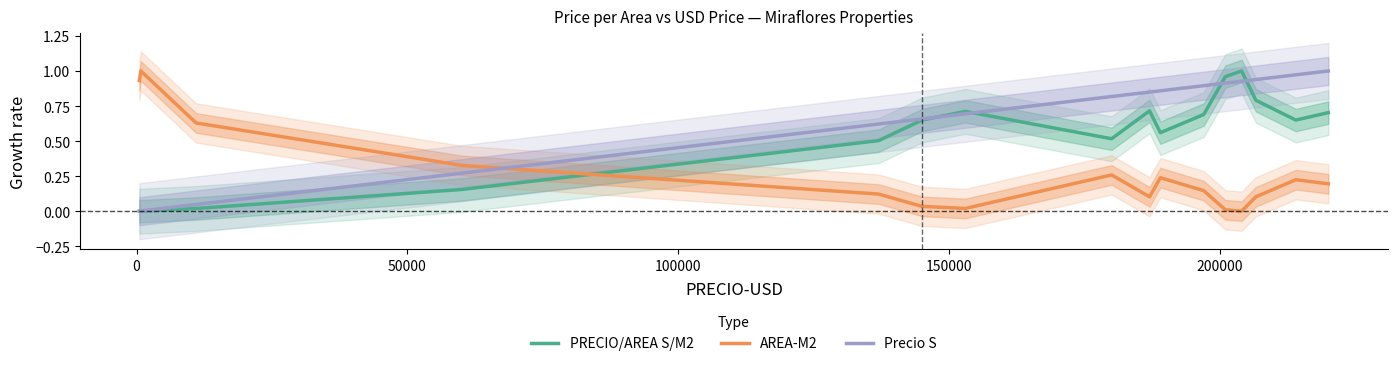

What are all the series names shown in the legend?

PRECIO/AREA S/M2, AREA-M2, Precio S